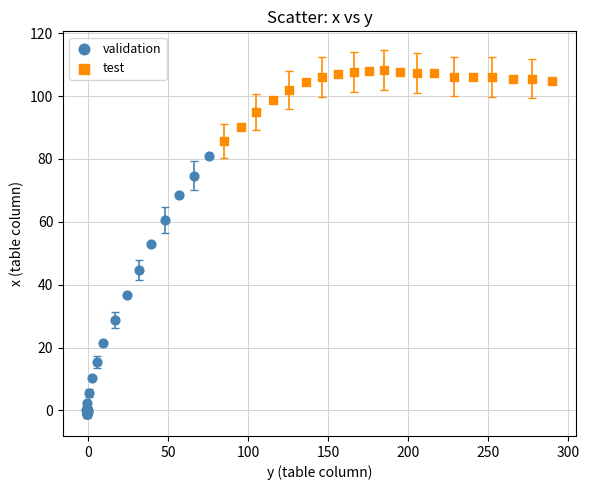

Which series has the largest Y range (max minus min)?

validation